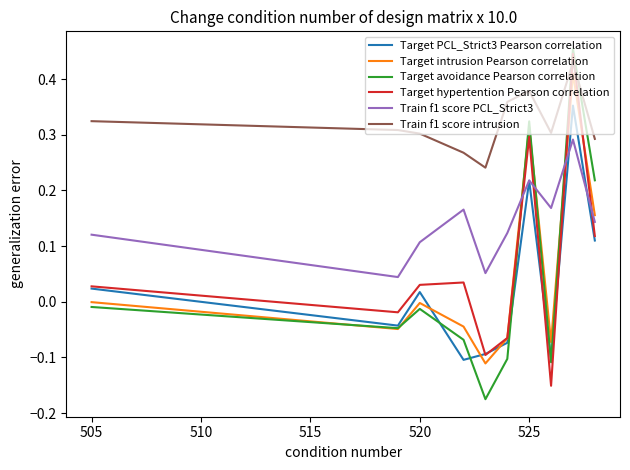

Which series has the largest total across all categories?

Train f1 score intrusion